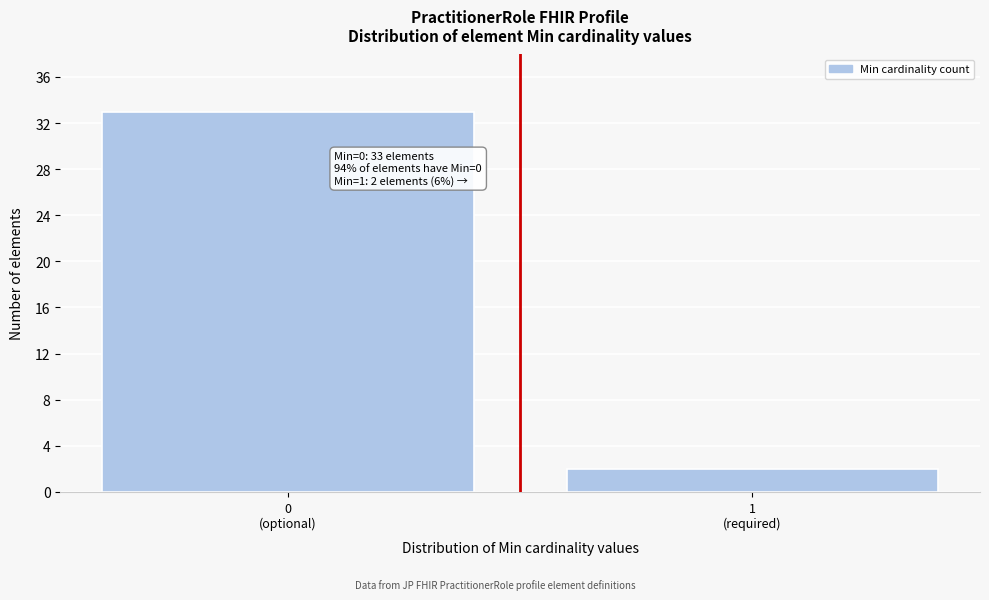

Reading left to right, what are all the values shown in this chart?

33	2